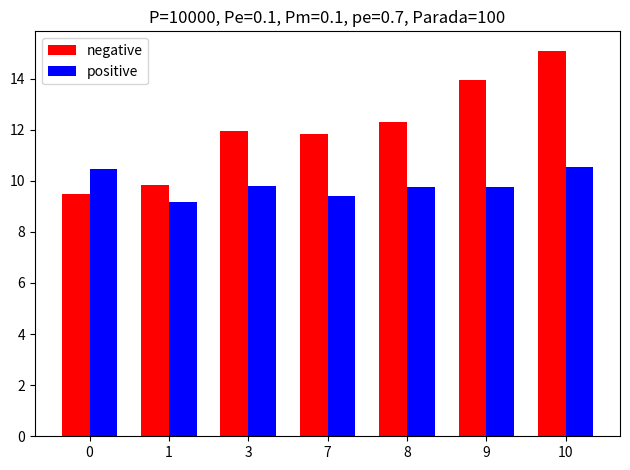

At which label is positive closest to 9?

1